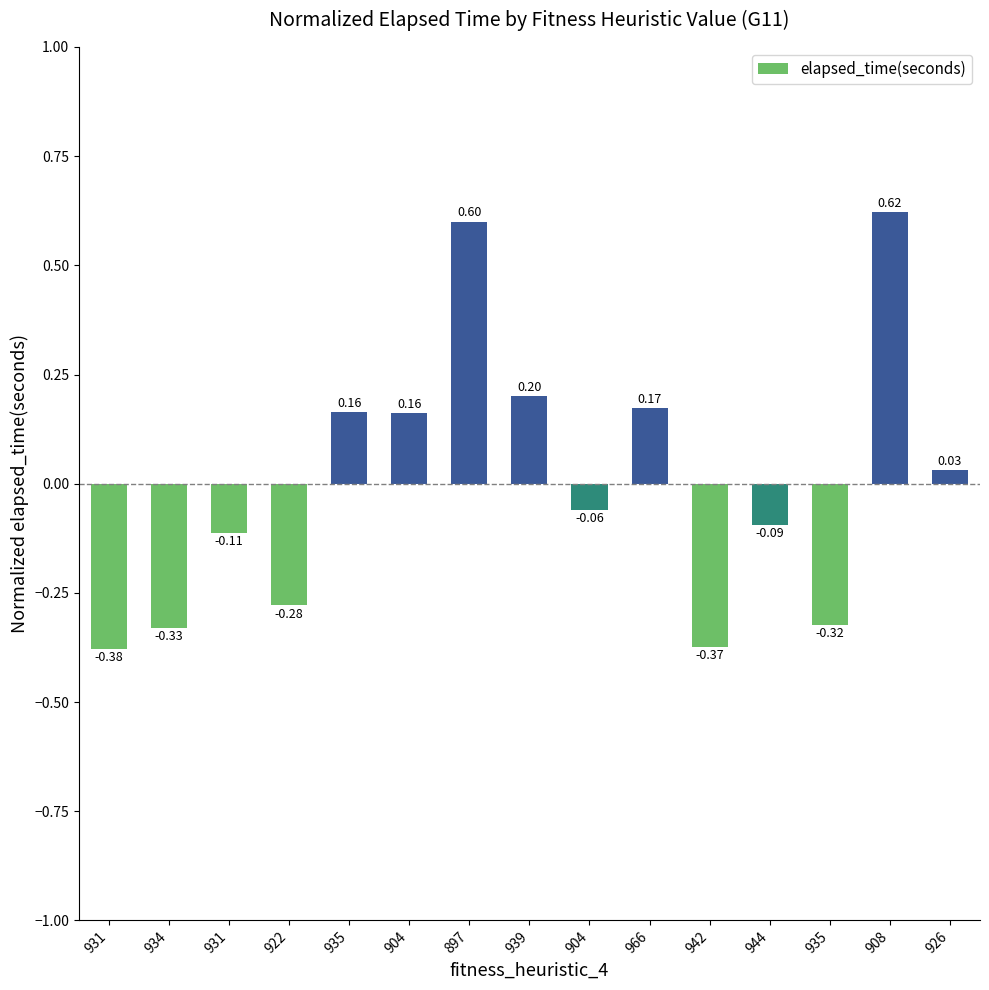

How many categories are shown in the chart?

15